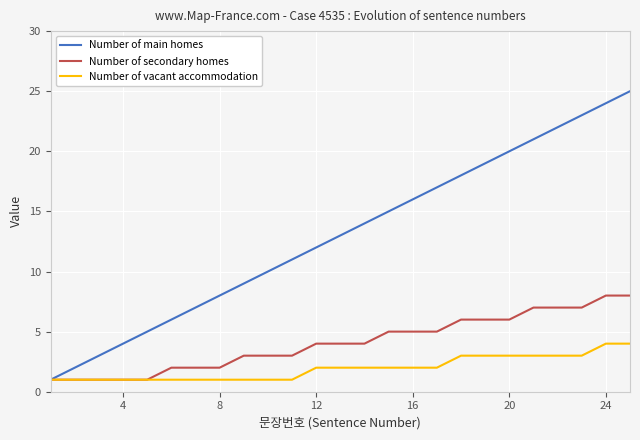

What is the average value of the Number of vacant accommodation series?

2